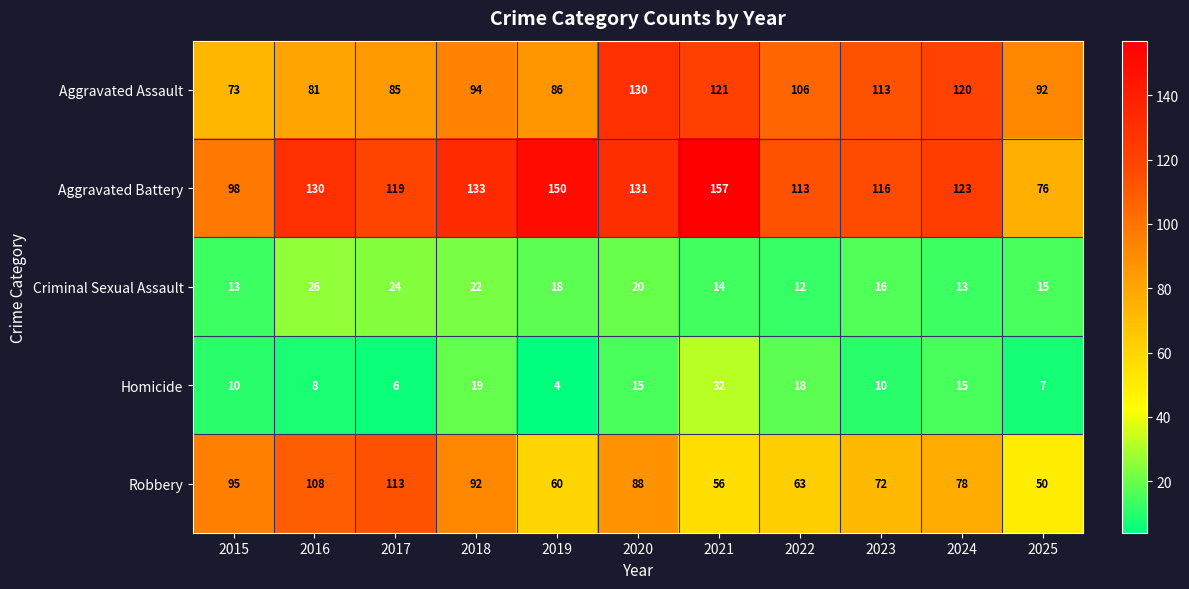

Read the Aggravated Assault value at 2020, to the nearest 10.

130